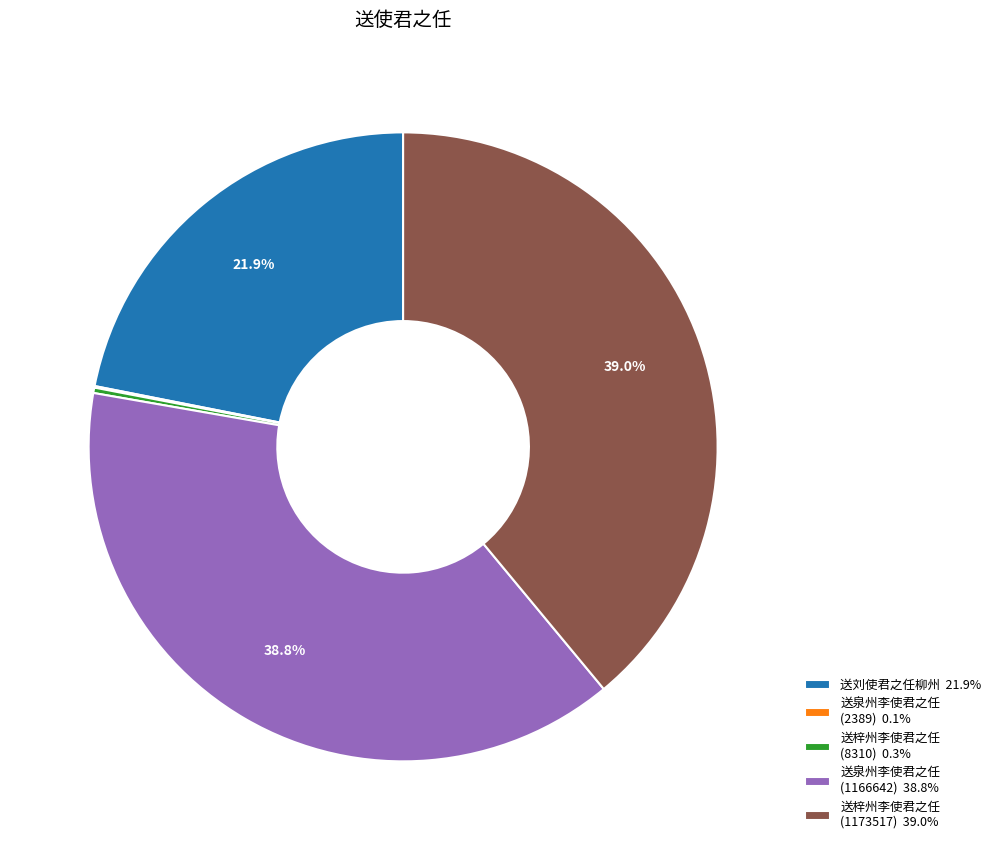

Does any single category account for the majority?

No